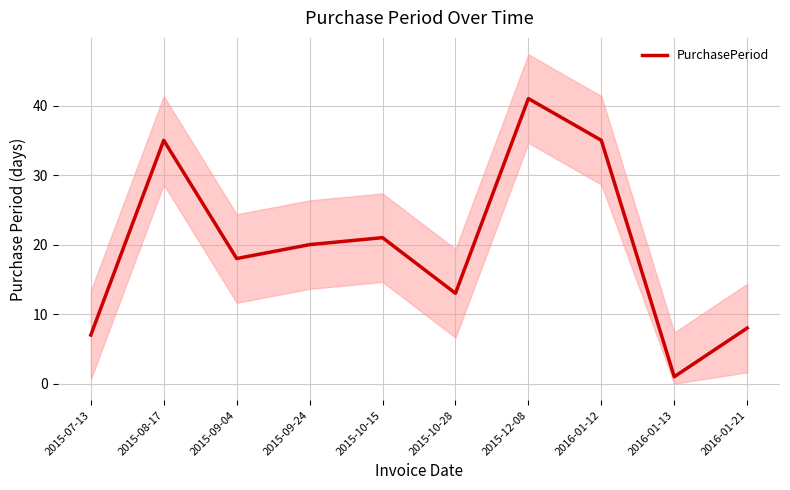

Reading right to left, extract all data points from this chart.

2016-01-21=8	2016-01-13=1	2016-01-12=35	2015-12-08=41	2015-10-28=13	2015-10-15=21	2015-09-24=20	2015-09-04=18	2015-08-17=35	2015-07-13=7